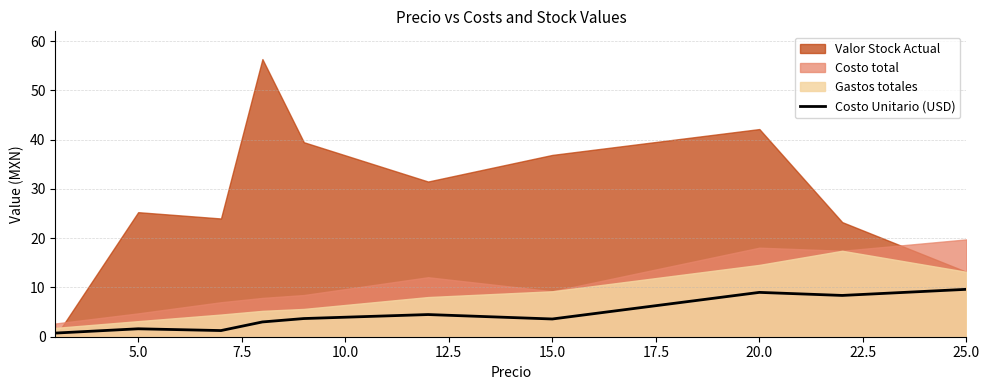

The value at 25.0 is 5.8. True or false?

False